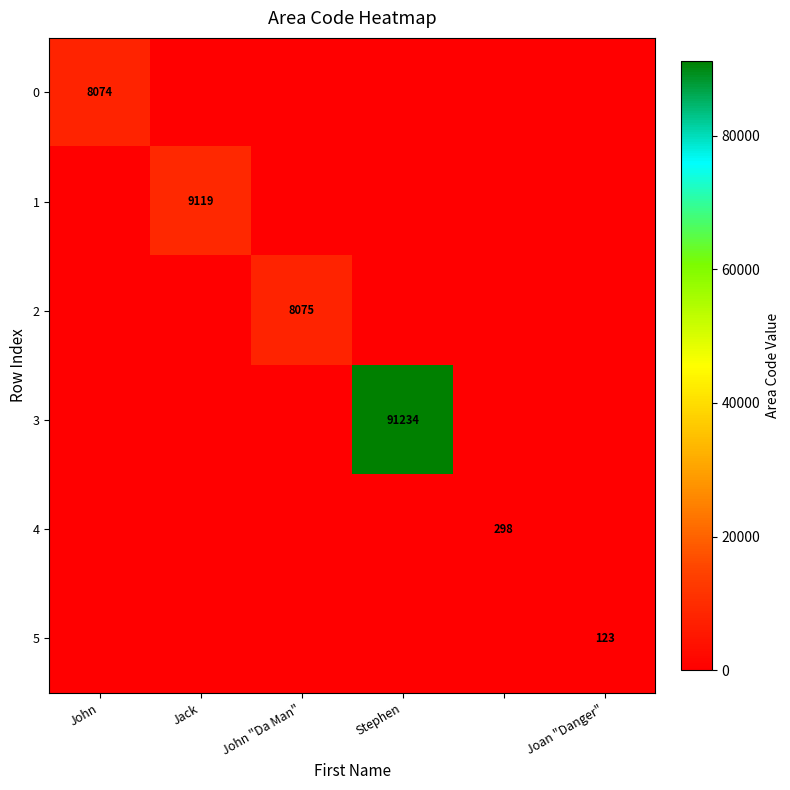

What is the spread (max minus min) of values at John?

8074